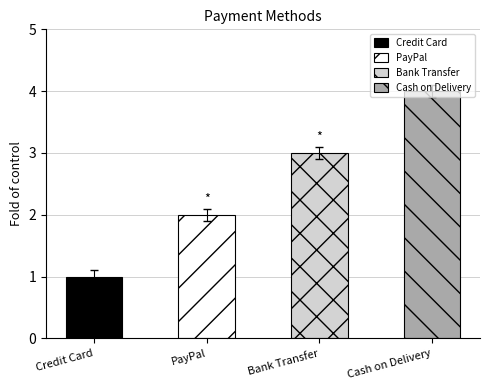

List the labels in order of value, largest first.

Cash on Delivery, Bank Transfer, PayPal, Credit Card